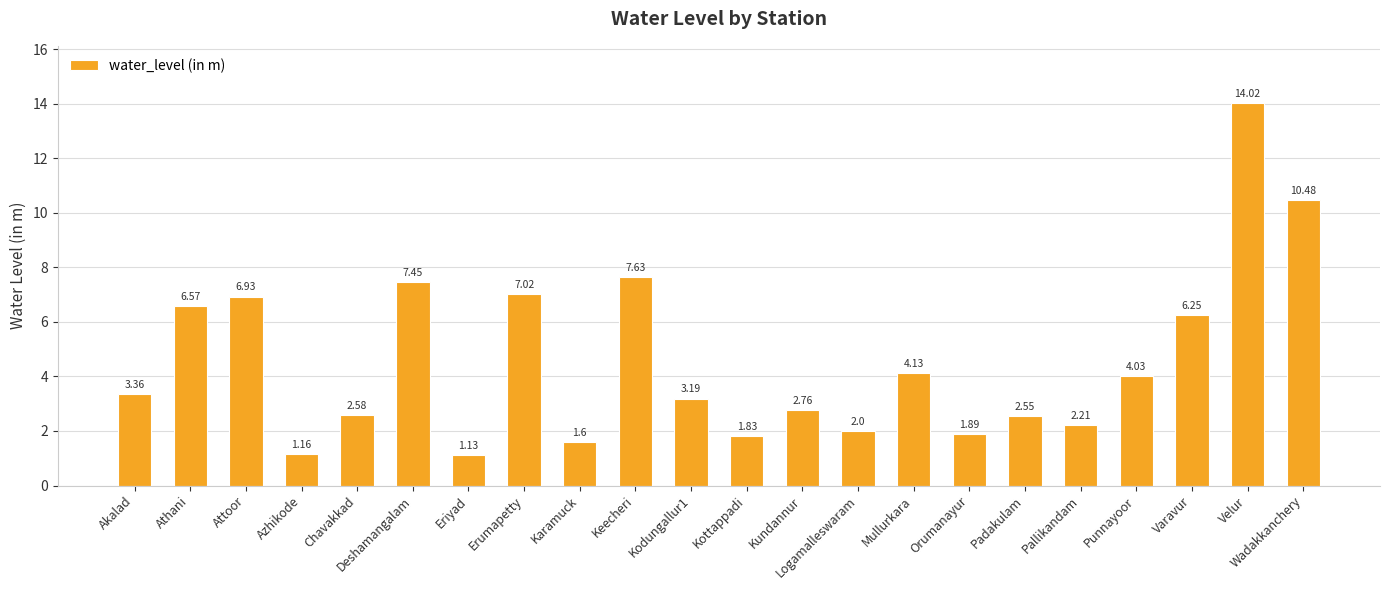

The value at Chavakkad is 3.9. True or false?

False